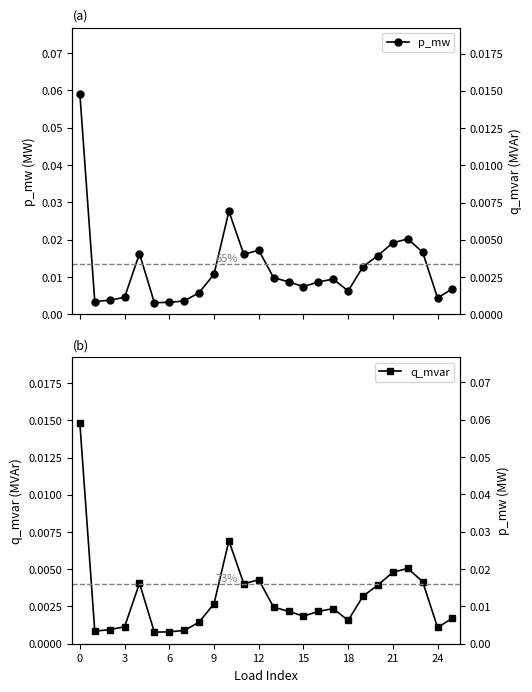

True or false: q_mvar and p_mw intersect in this chart.

False